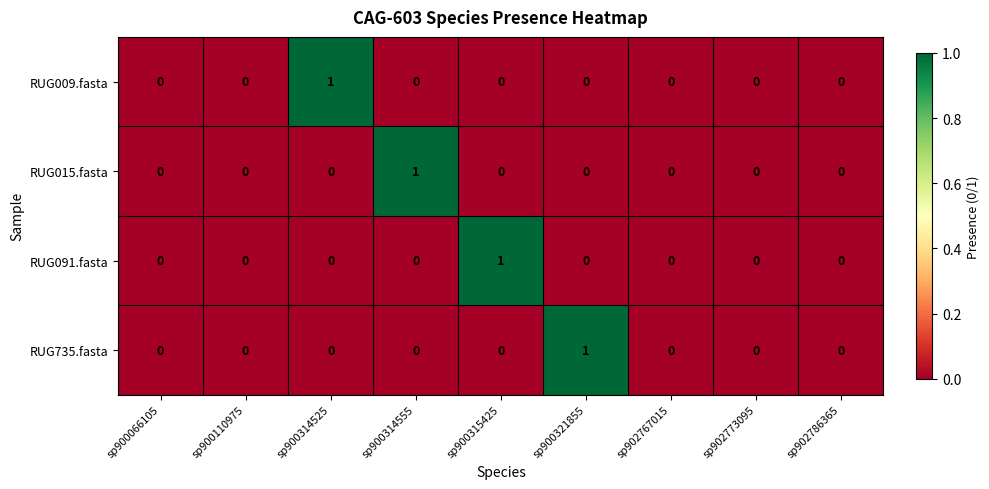

At which label does RUG015.fasta reach its peak?

sp900314555